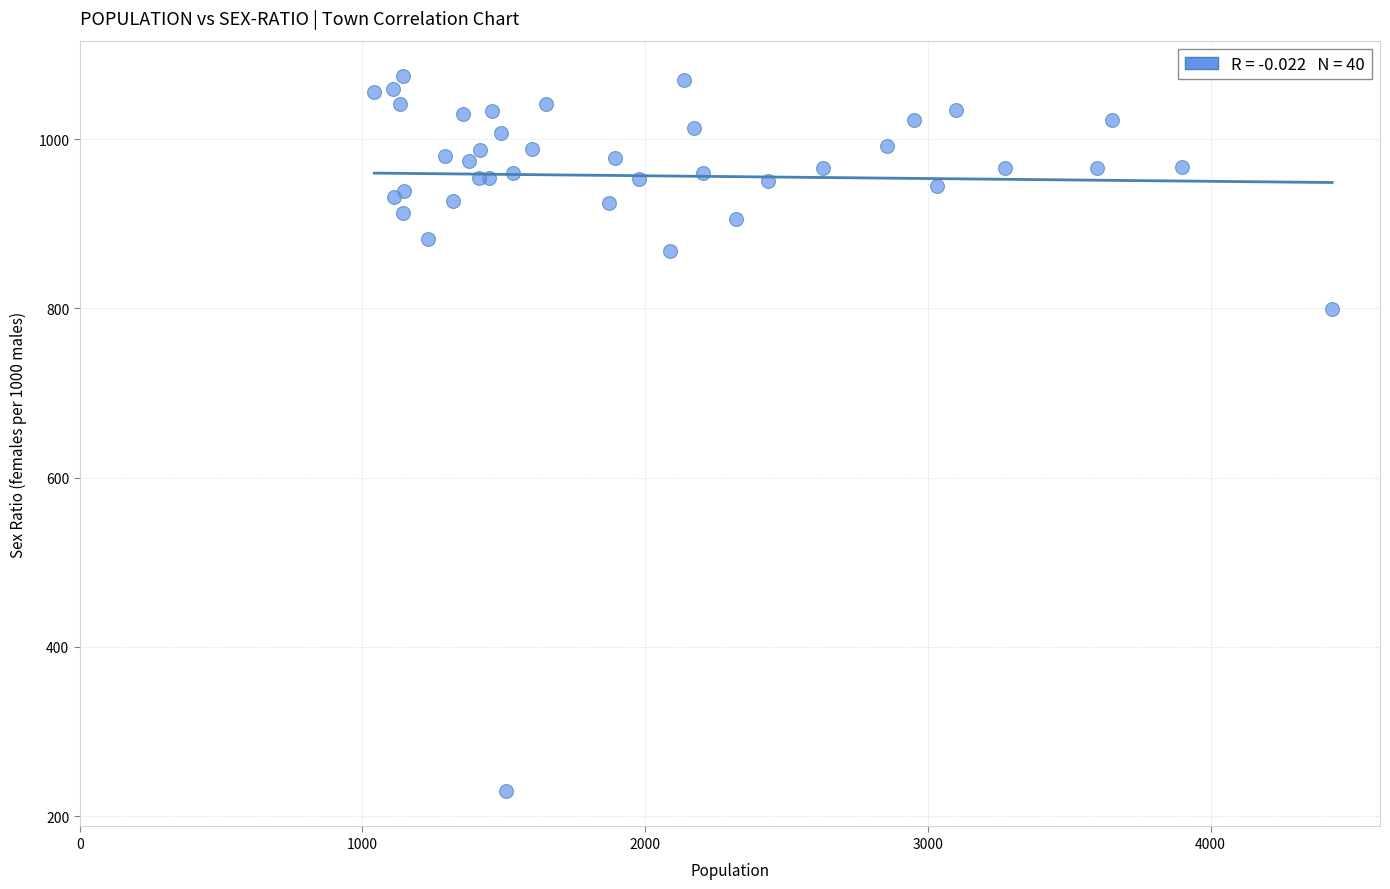

What Y value in the scatter plot is closest to 652?

799